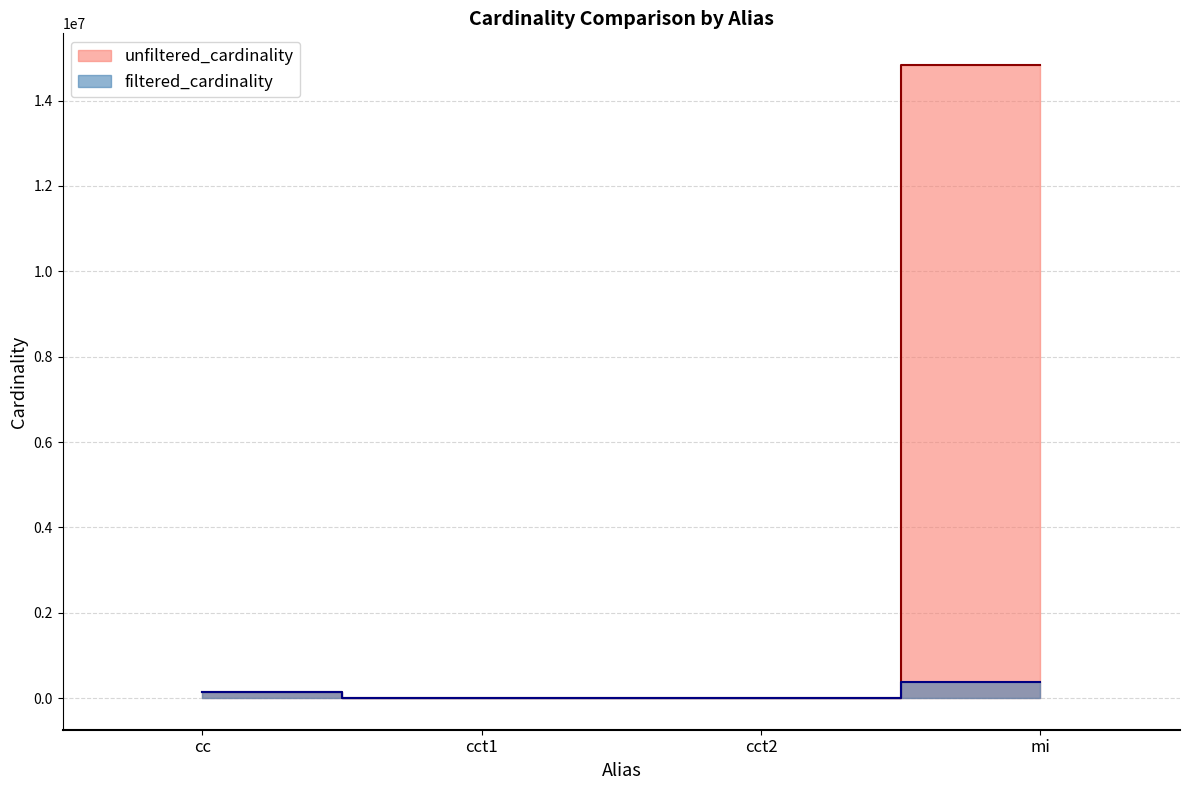

What is the label of the 4th point from the right?

cc